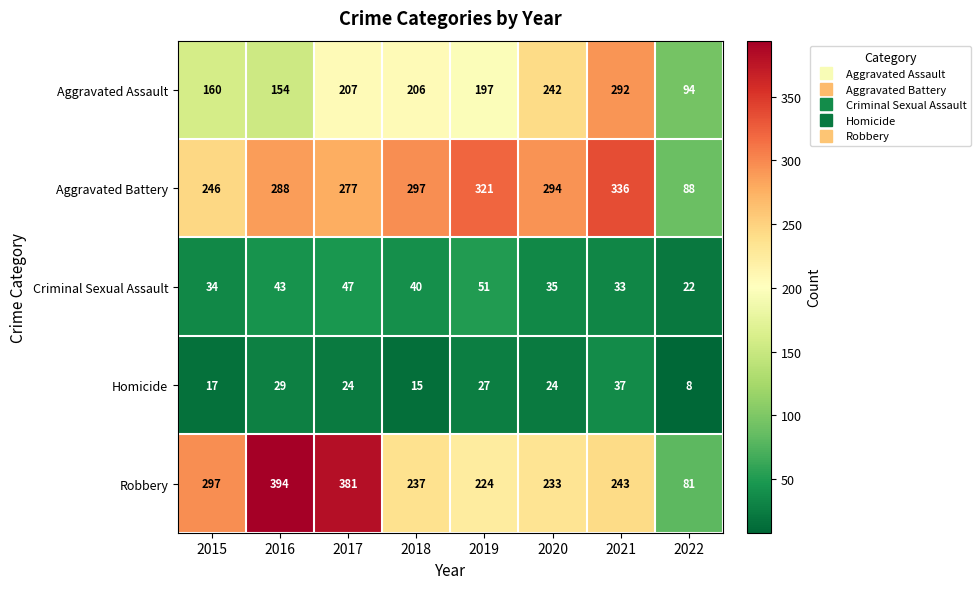

What is the difference between the maximum and second lowest values in the Aggravated Assault series?

138